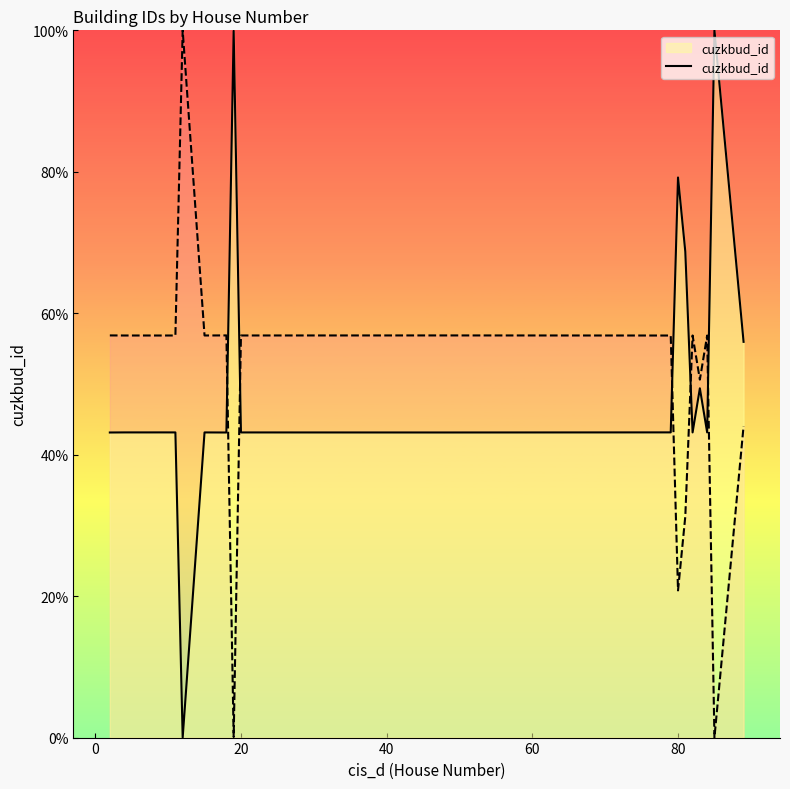

What is the average value?

50.7